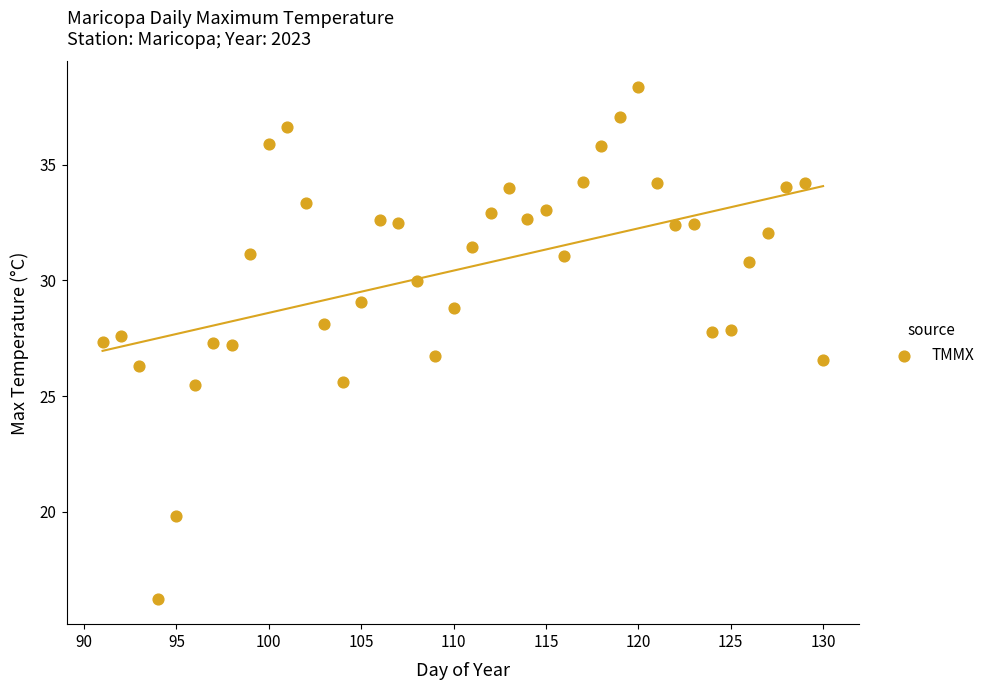

What is the range of Y values (max minus min)?

22.1